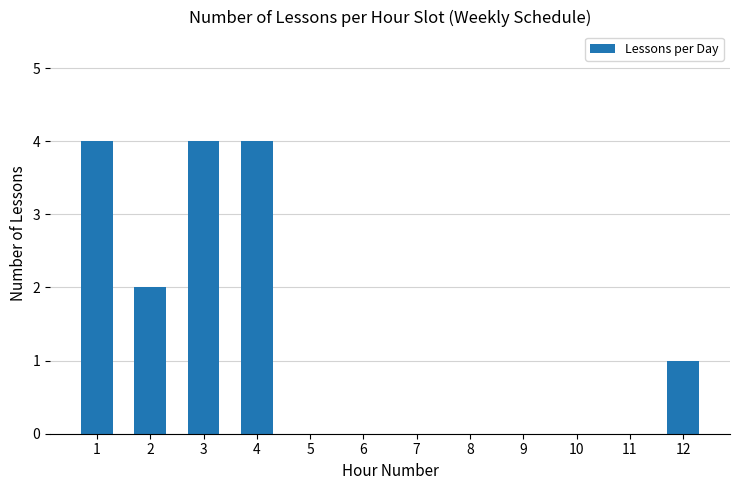

Is it true that the value at 12 is 2?

False